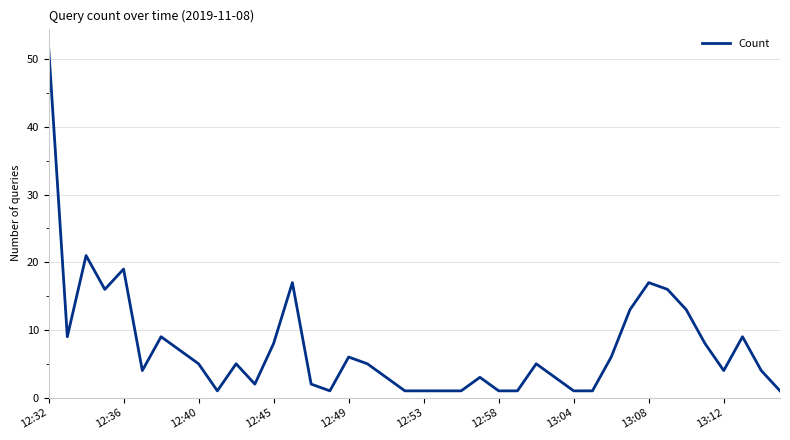

What is the maximum value shown in the chart?

52